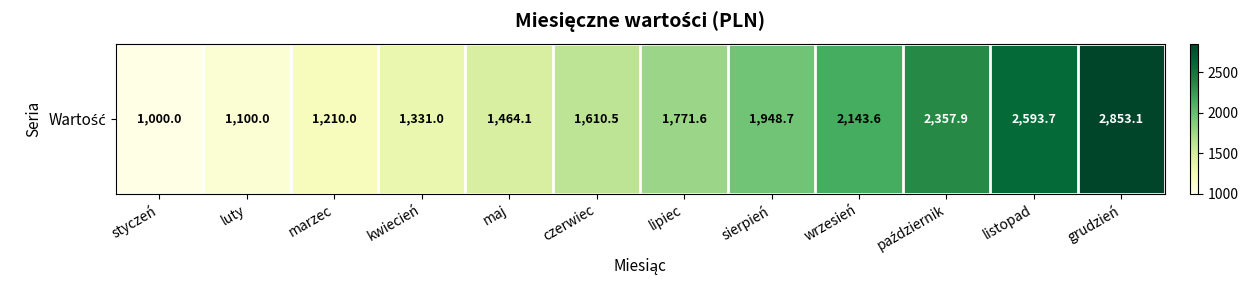

Which has a higher value, kwiecień or marzec?

kwiecień